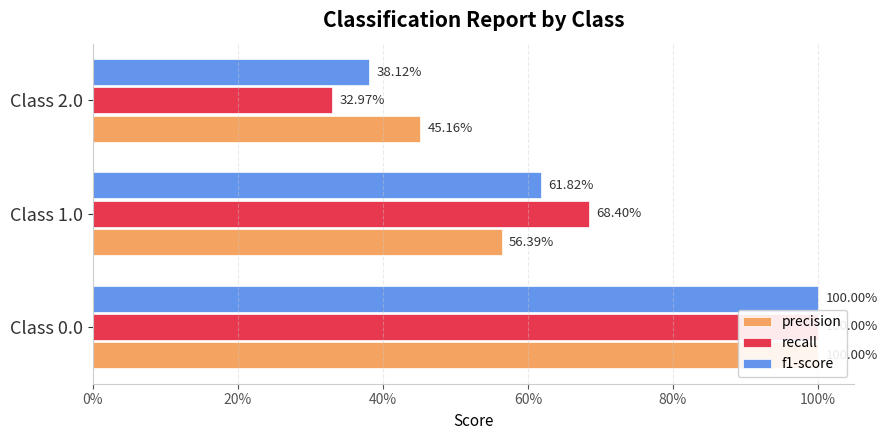

Is it true that precision equals 0.1 at Class 1.0?

False